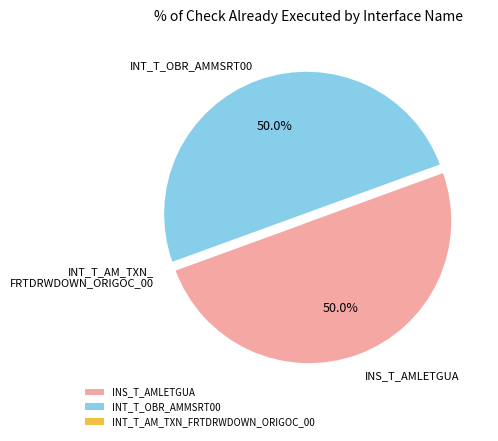

Combined, do INS_T_AMLETGUA and INT_T_OBR_AMMSRT00 account for over 50%?

Yes